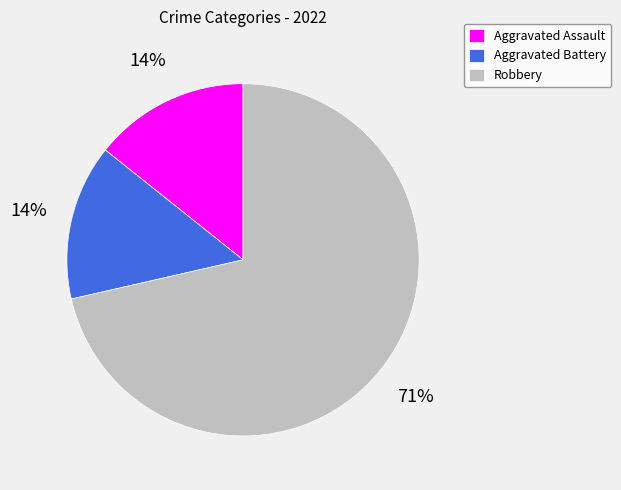

What is the ratio of the value at Aggravated Assault to the value at Aggravated Battery?

1.0